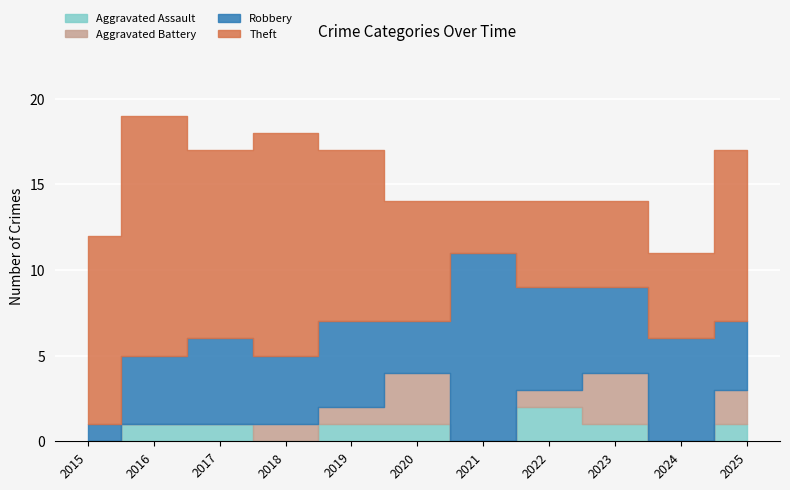

What is the total value across all series at 2023?

14